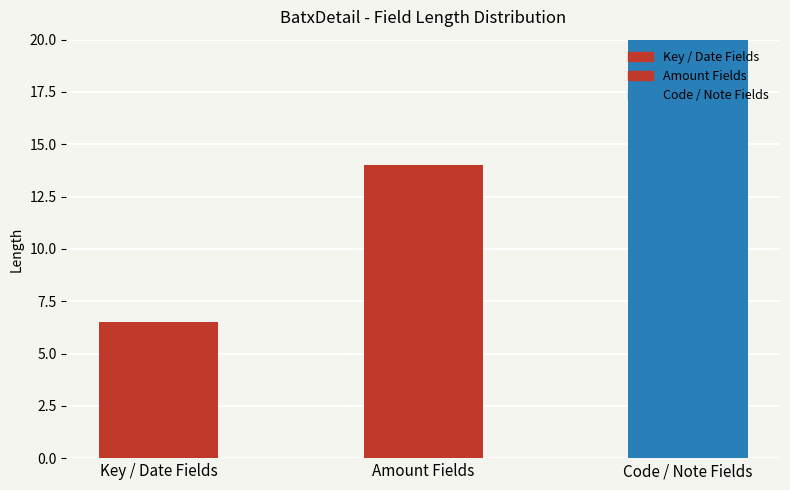

Reading left to right, list all the values displayed in this chart.

Key / Date Fields=6.5	Amount Fields=14.0	Code / Note Fields=177.2